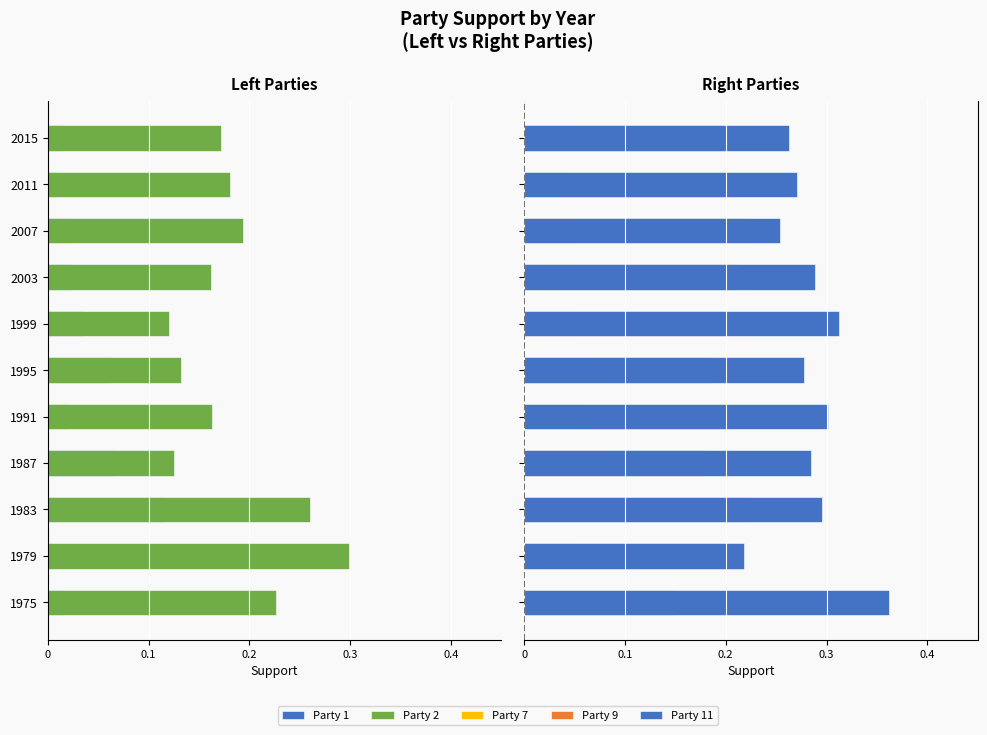

Which series has the largest range (max minus min)?

Party 2